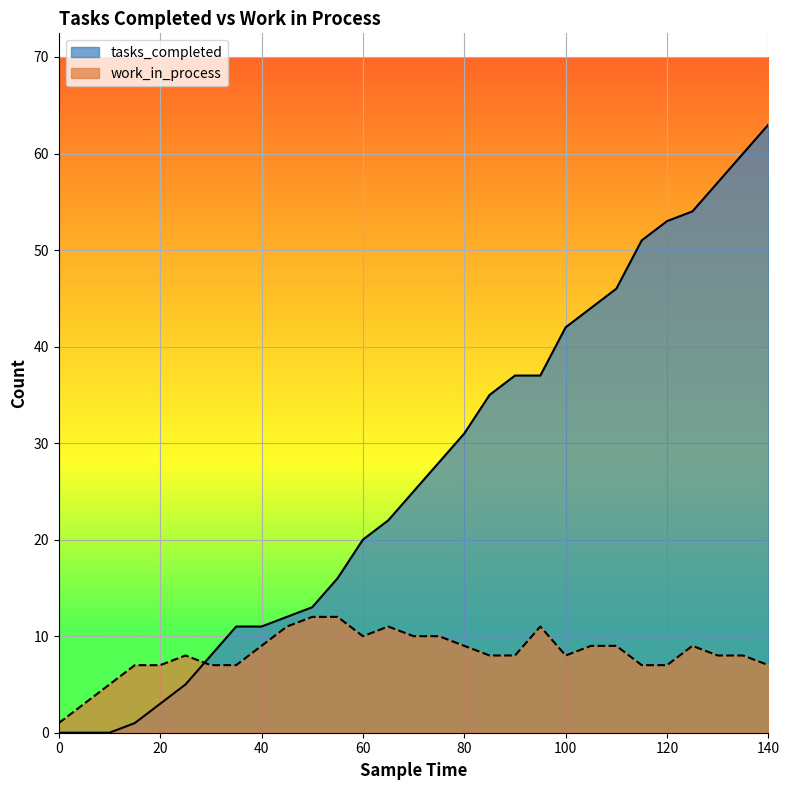

List the labels in order of tasks_completed value, largest first.

140, 135, 130, 125, 120, 115, 110, 105, 100, 90, 95, 85, 80, 75, 70, 65, 60, 55, 50, 45, 35, 40, 30, 25, 20, 15, 0, 5, 10